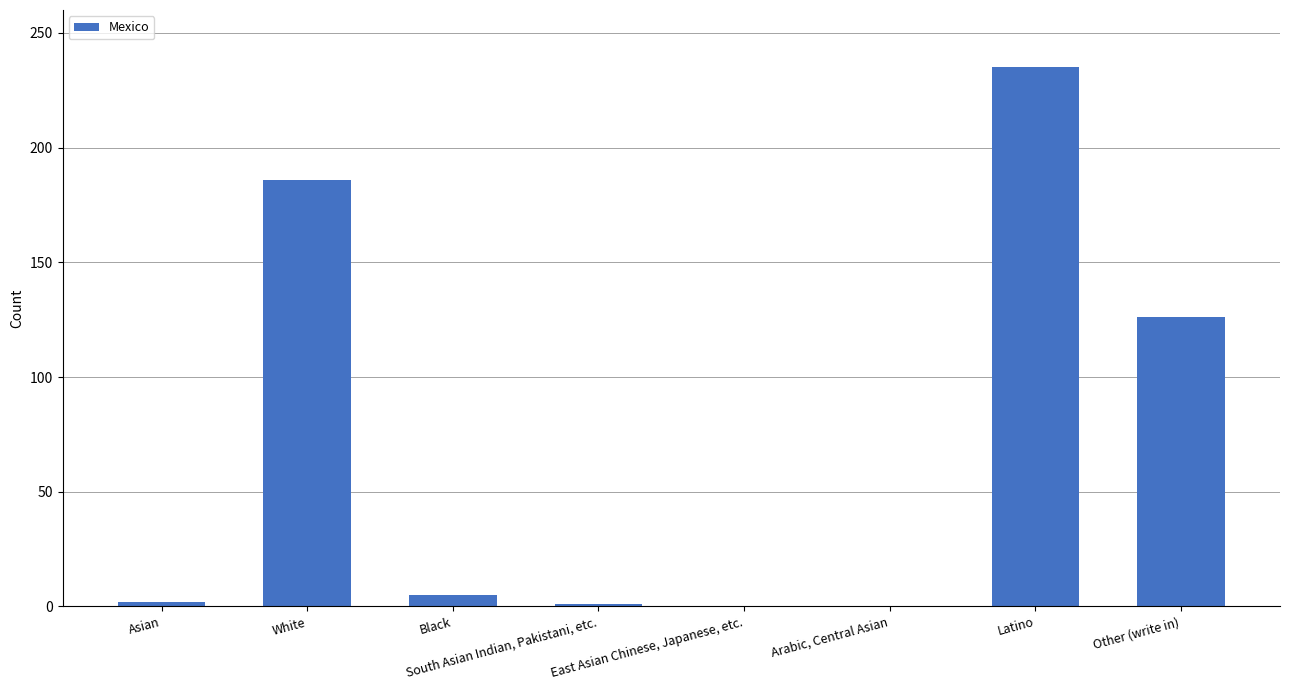

At which category does the chart reach its peak across all series?

Latino